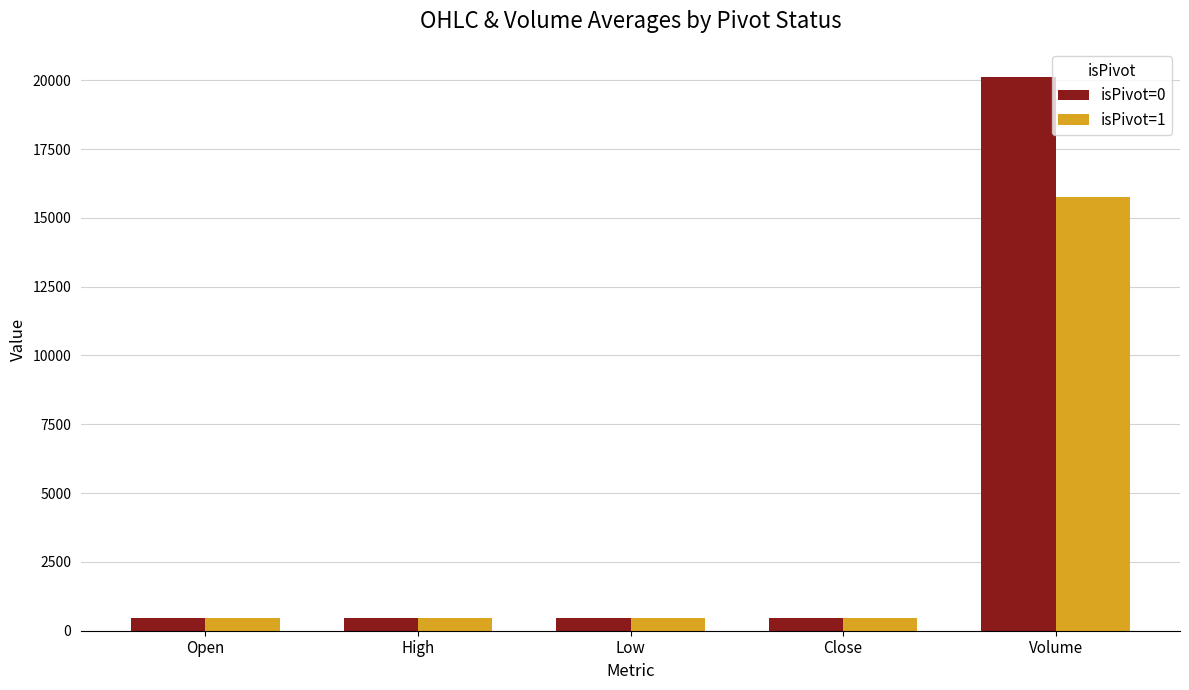

Which series has the largest range (max minus min)?

isPivot=0